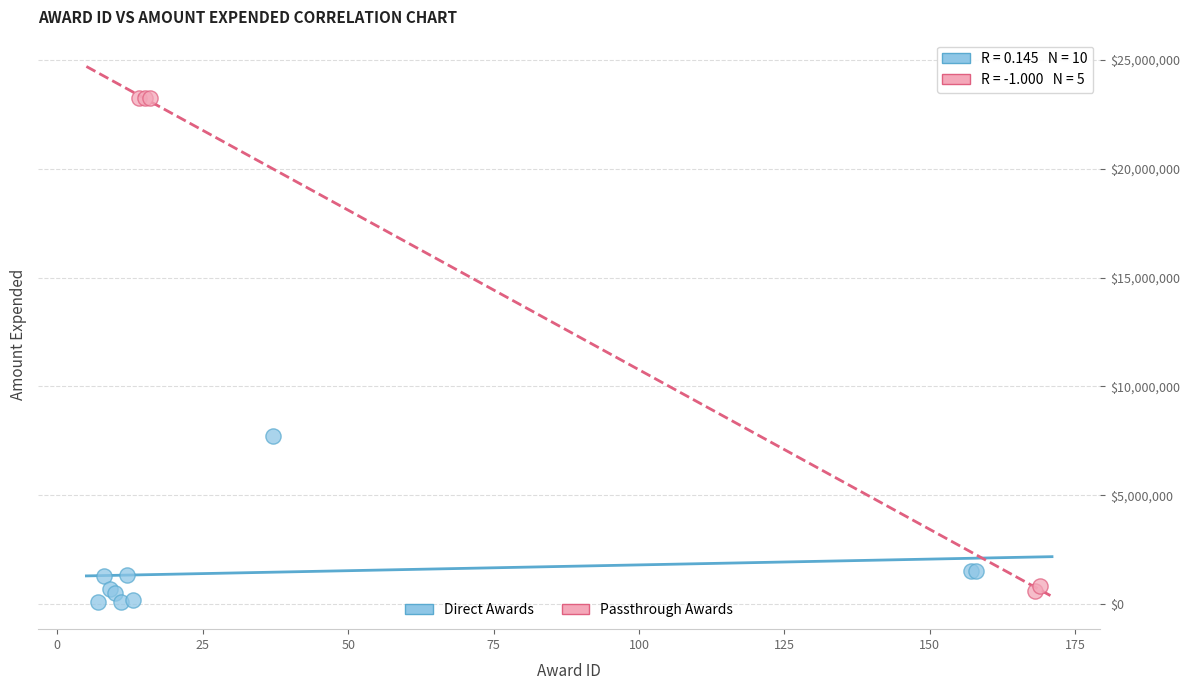

Which series contains the highest Y value?

Passthrough Awards